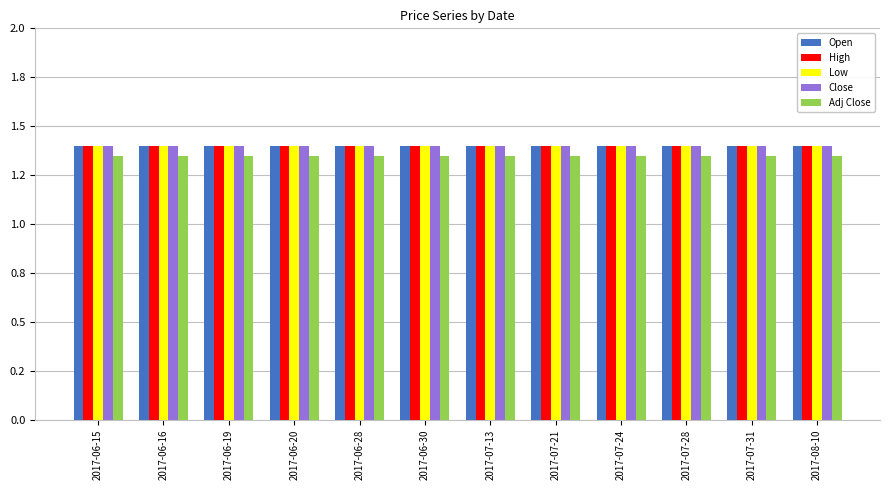

What are all the series names shown in the legend?

Open, High, Low, Close, Adj Close